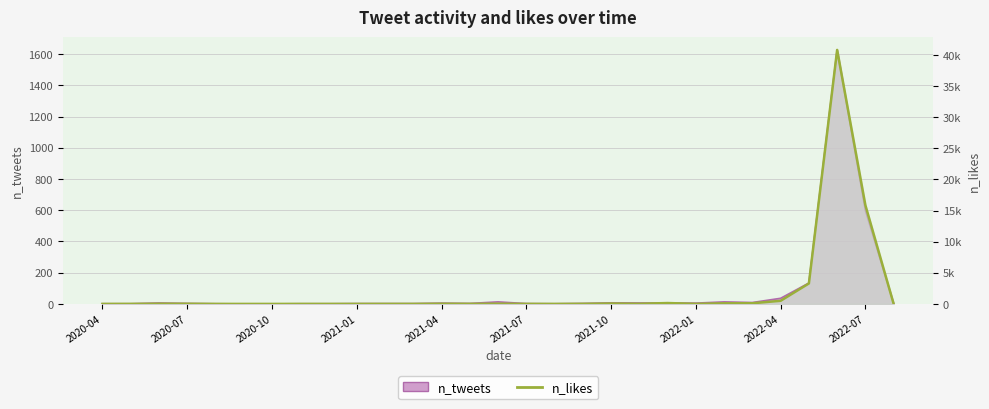

Where does the data first go above 13?

2020-10